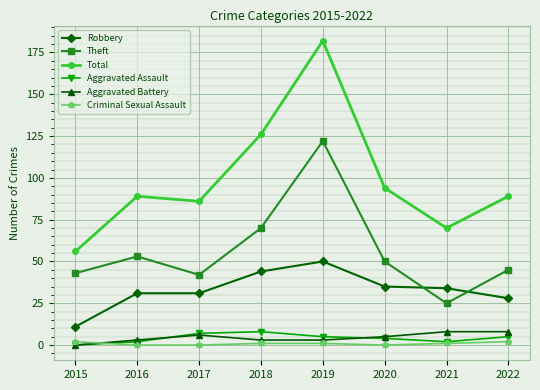

What value does the Aggravated Assault series have at 2018?

8